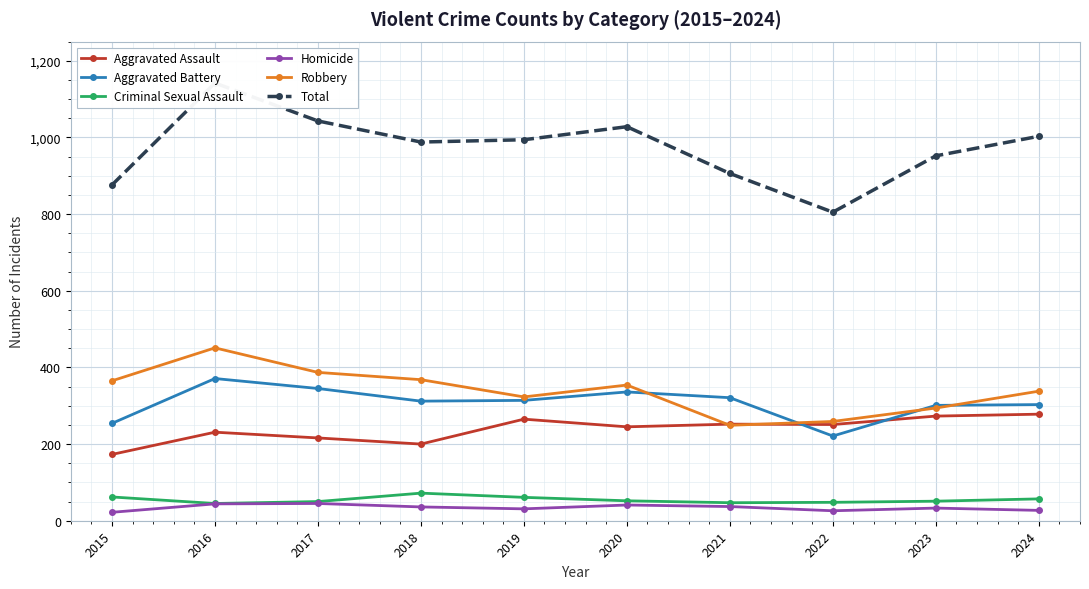

What is the approximate value of Criminal Sexual Assault at 2015, to the nearest 5?

60